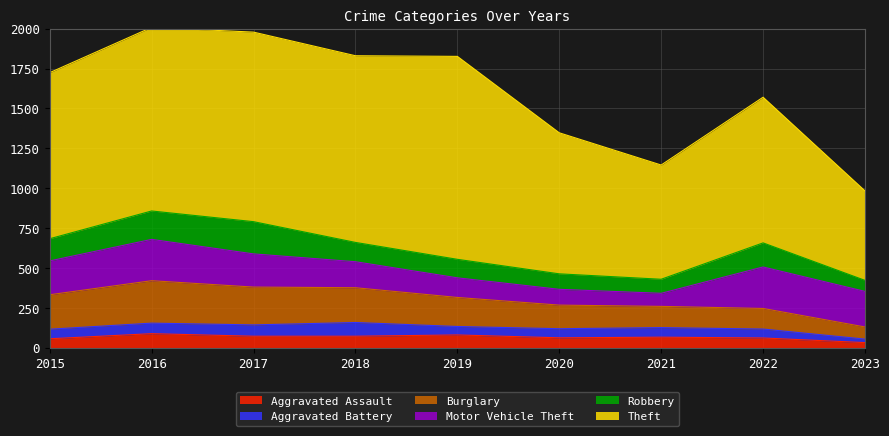

Is it true that Burglary equals 218 at 2018?

True